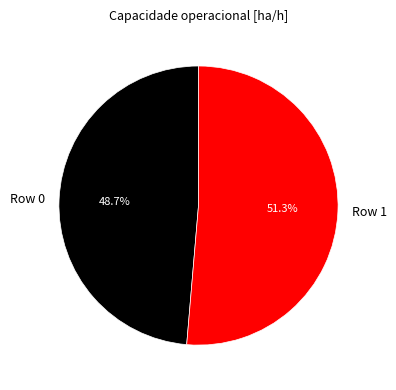

Which slice is the largest?

Row 1